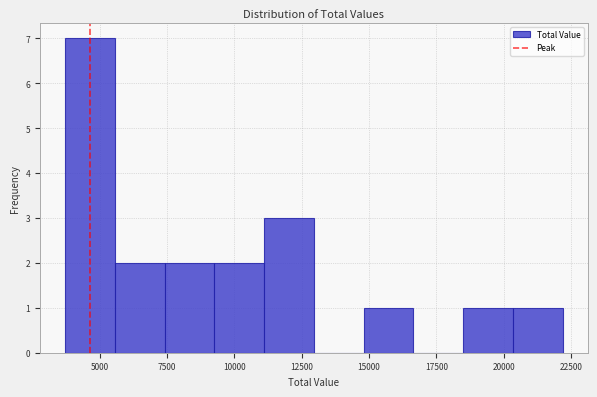

Around what value on the x-axis is the tallest bar? Give the approximate position of its centre, as read against the axis.

4500